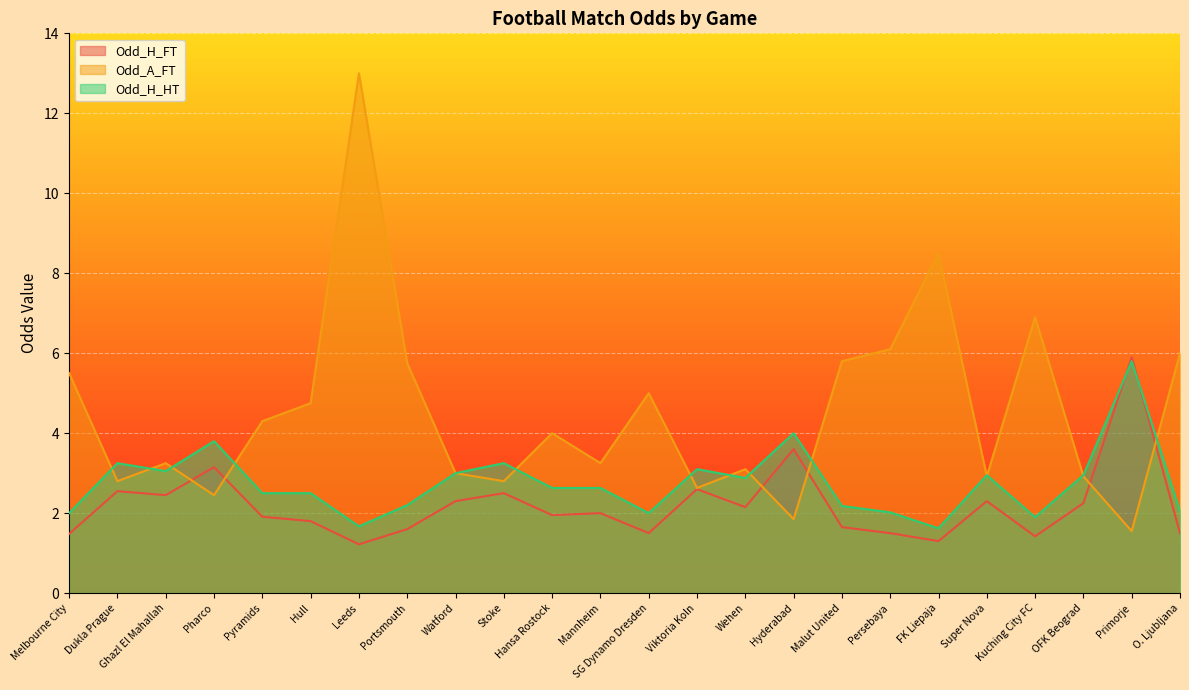

At how many categories does at least one series exceed 3?

21